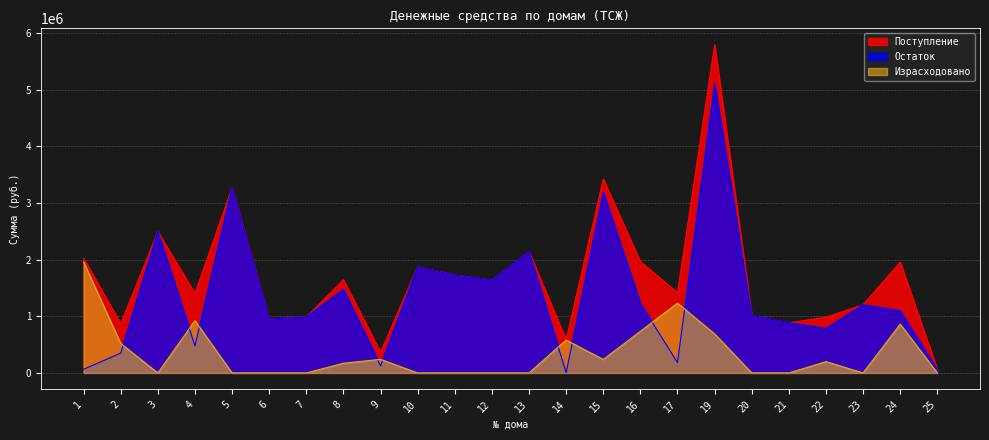

Reading left to right, transcribe all the data shown in this chart.

Поступление: 2021131.4	869836.3	2493747.8	1401222.2	3269236.1	951950.6	986270.7	1644742.1	365788.0	1873547.0	1726987.6	1638673.3	2137593.5	585938.0	3419629.4	1962652.2	1413795.9	5790105.2	1016379.2	883897.3	984196.9	1203569.5	1954091.8	60928.1
Остаток: 63834.2	349382.3	2493747.8	478136.2	3269236.1	951950.6	986270.7	1473414.3	125787.9	1873547.0	1726987.6	1638673.3	2137593.5	5238.0	3181486.4	1227654.1	182034.9	5101699.6	1016379.2	883897.3	784196.9	1203569.5	1093916.6	60928.1
Израсходовано: 1957297.2	520454.0	0.0	923086.0	0.0	0.0	0.0	171327.8	240000.0	0.0	0.0	0.0	0.0	580700.0	238142.9	734998.1	1231761.0	688405.6	0.0	0.0	200000.0	0.0	860175.2	0.0